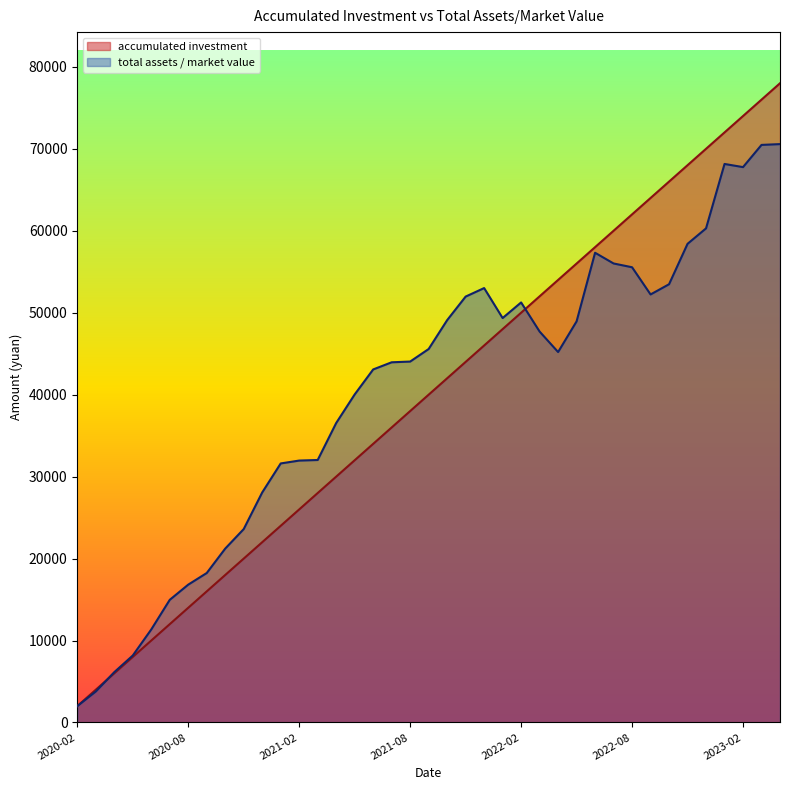

Reading left to right, list all the values displayed in this chart.

accumulated investment: 2020-02=2000.0	2020-03=4000.0	2020-04=6000.0	2020-05=8000.0	2020-06=10000.0	2020-07=12000.0	2020-08=14000.0	2020-09=16000.0	2020-10=18000.0	2020-11=20000.0	2020-12=22000.0	2021-01=24000.0	2021-02=26000.0	2021-03=28000.0	2021-04=30000.0	2021-05=32000.0	2021-06=34000.0	2021-07=36000.0	2021-08=38000.0	2021-09=40000.0	2021-10=42000.0	2021-11=44000.0	2021-12=46000.0	2022-01=48000.0	2022-02=50000.0	2022-03=52000.0	2022-04=54000.0	2022-05=56000.0	2022-06=58000.0	2022-07=60000.0	2022-08=62000.0	2022-09=64000.0	2022-10=66000.0	2022-11=68000.0	2022-12=70000.0	2023-01=72000.0	2023-02=74000.0	2023-03=76000.0	2023-04=78000.0
total assets: 2020-02=2000.0	2020-03=3783.5	2020-04=6143.6	2020-05=8173.8	2020-06=11353.8	2020-07=14968.6	2020-08=16822.5	2020-09=18240.2	2020-10=21221.5	2020-11=23603.7	2020-12=28073.0	2021-01=31610.7	2021-02=31960.9	2021-03=32030.5	2021-04=36542.5	2021-05=40028.5	2021-06=43079.9	2021-07=43952.4	2021-08=44041.7	2021-09=45573.0	2021-10=49094.4	2021-11=51969.9	2021-12=53008.1	2022-01=49351.1	2022-02=51254.6	2022-03=47701.9	2022-04=45202.5	2022-05=48944.8	2022-06=57317.9	2022-07=56010.3	2022-08=55547.7	2022-09=52229.1	2022-10=53475.1	2022-11=58406.9	2022-12=60293.4	2023-01=68151.8	2023-02=67767.9	2023-03=70476.8	2023-04=70575.4